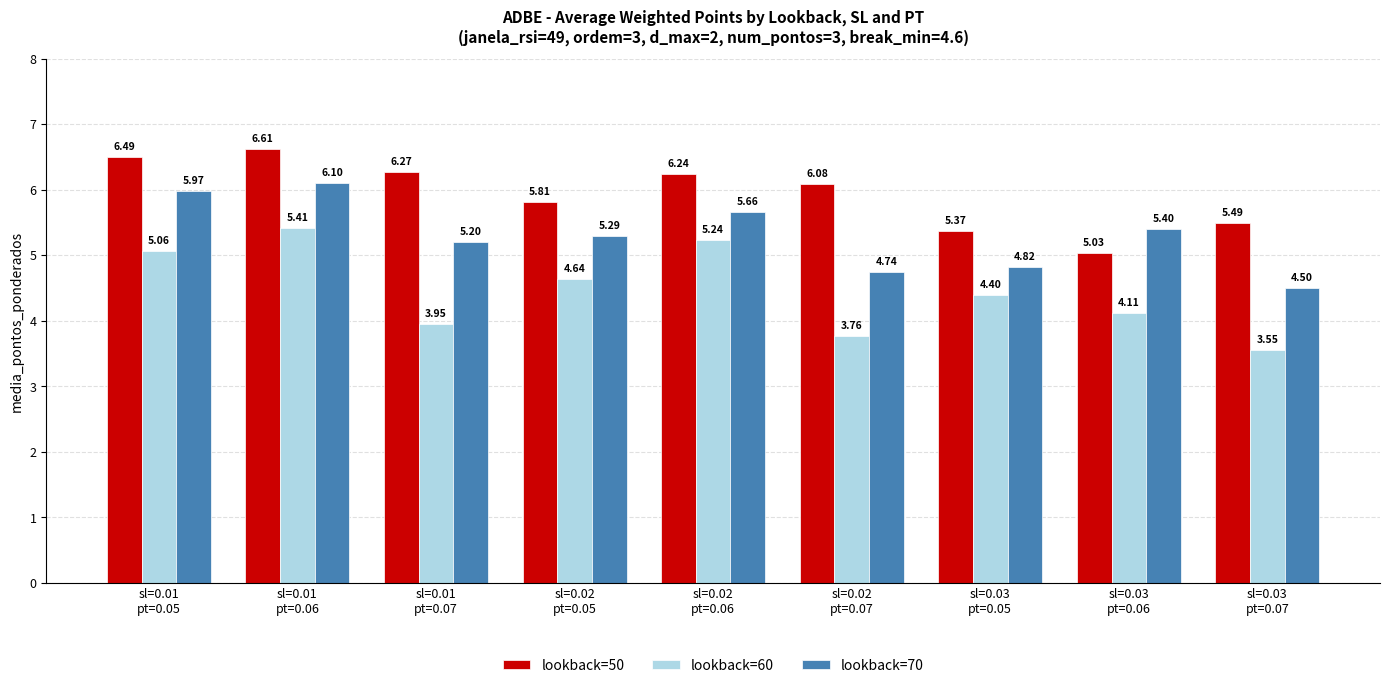

What is the average value of the lookback=50 series?

5.9